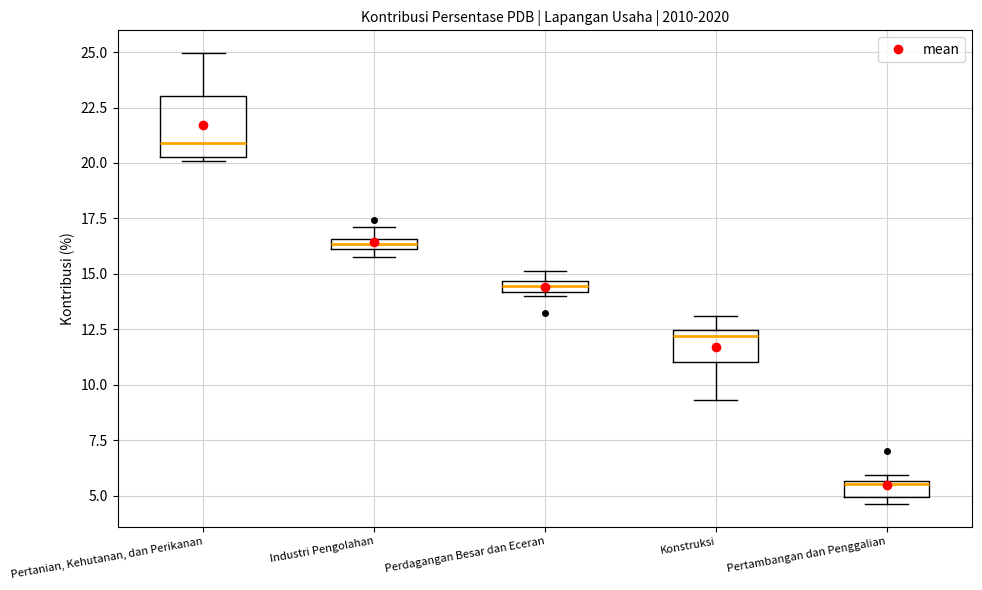

Which box's median line is the highest?

Pertanian, Kehutanan, dan Perikanan